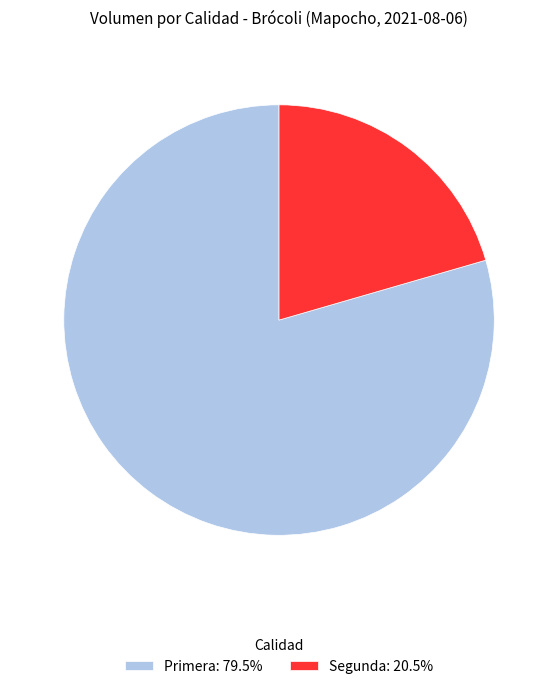

Do Primera: 79.5% and Segunda: 20.5% together represent more than half of the pie?

Yes